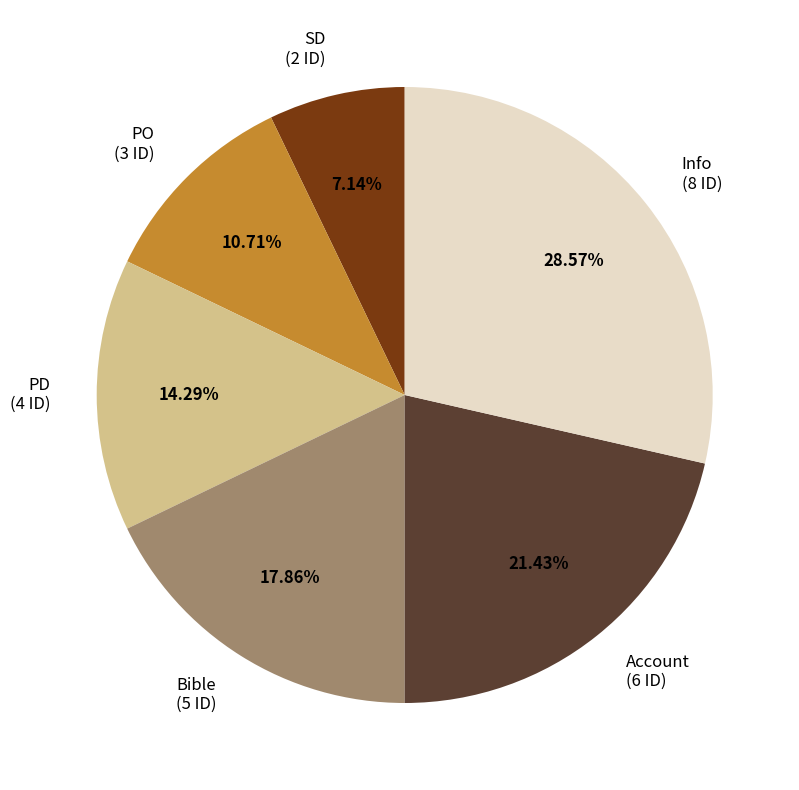

Which has a higher value, SD or Bible?

Bible